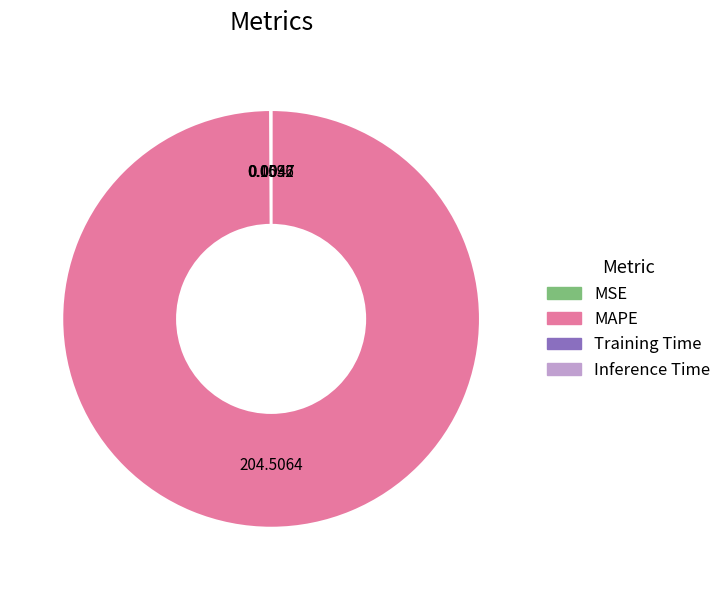

Which slice is the largest?

MAPE